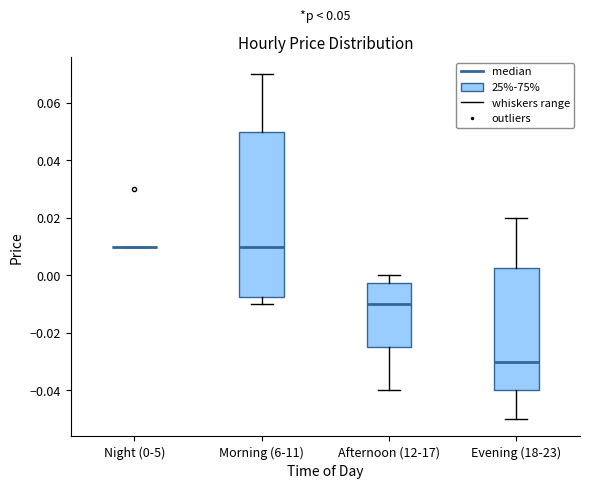

Which box is the tallest, from its lower edge to its upper edge?

Morning (6-11)